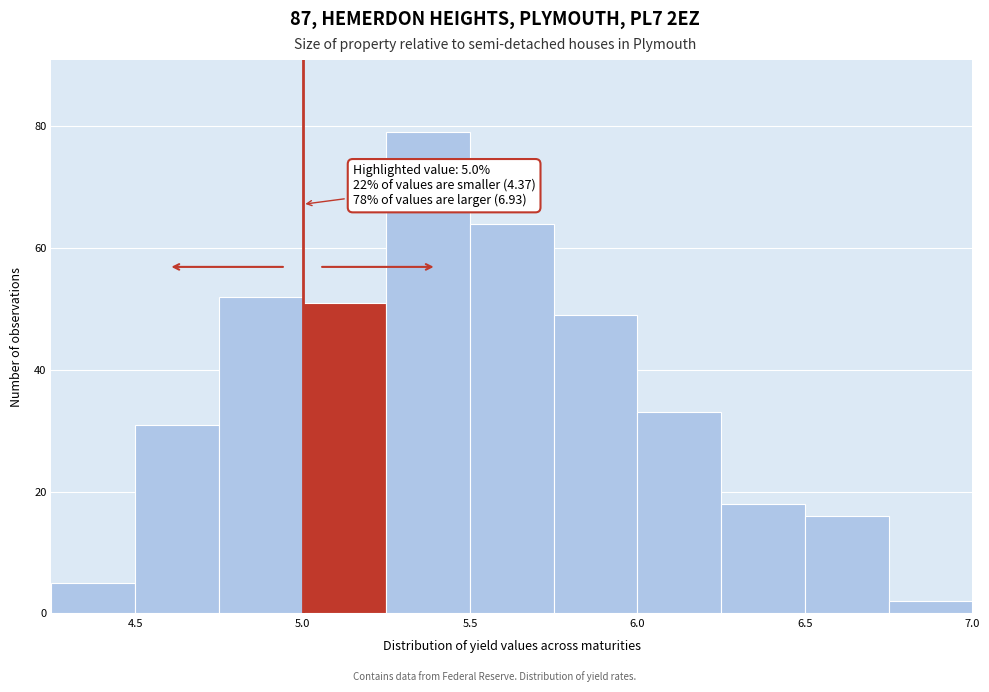

Over which range of the x-axis is the bar tallest?

5.25 to 5.50